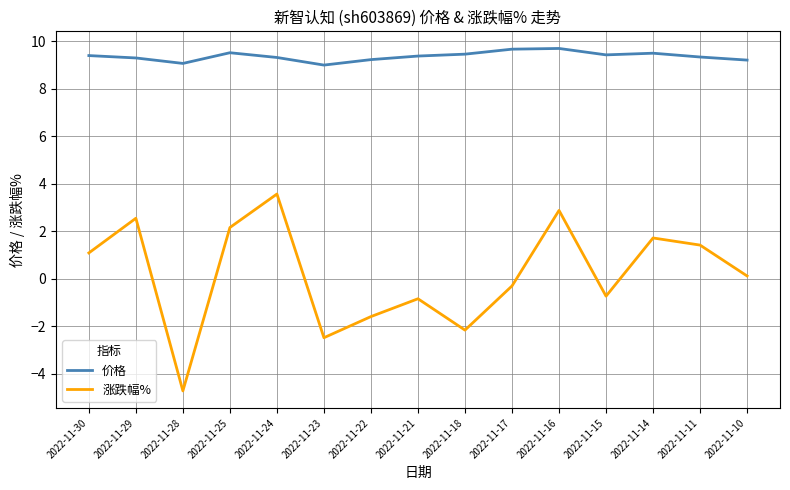

True or false: 价格 and 涨跌幅% cross at least once.

False